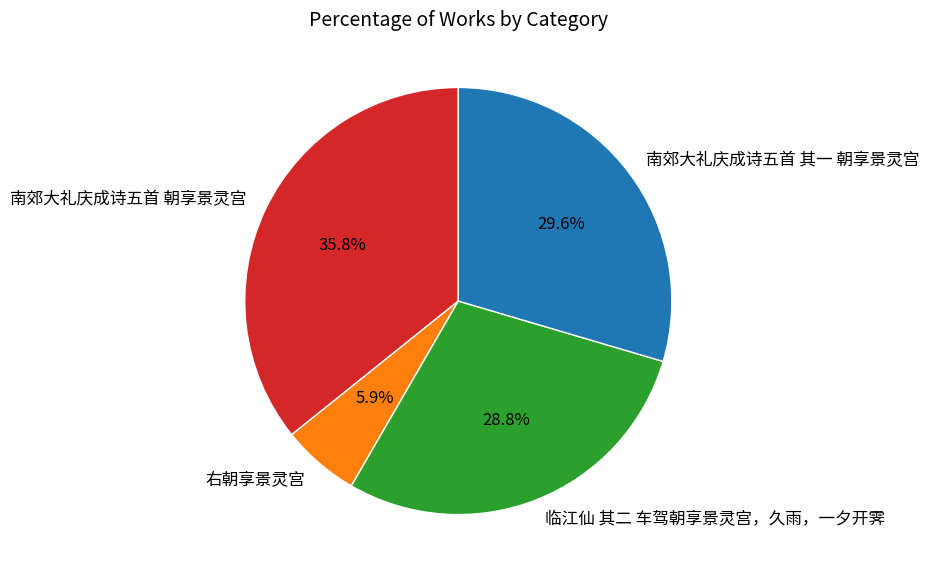

What percentage is the 南郊大礼庆成诗五首 朝享景灵宫 slice, to the nearest percent?

36%